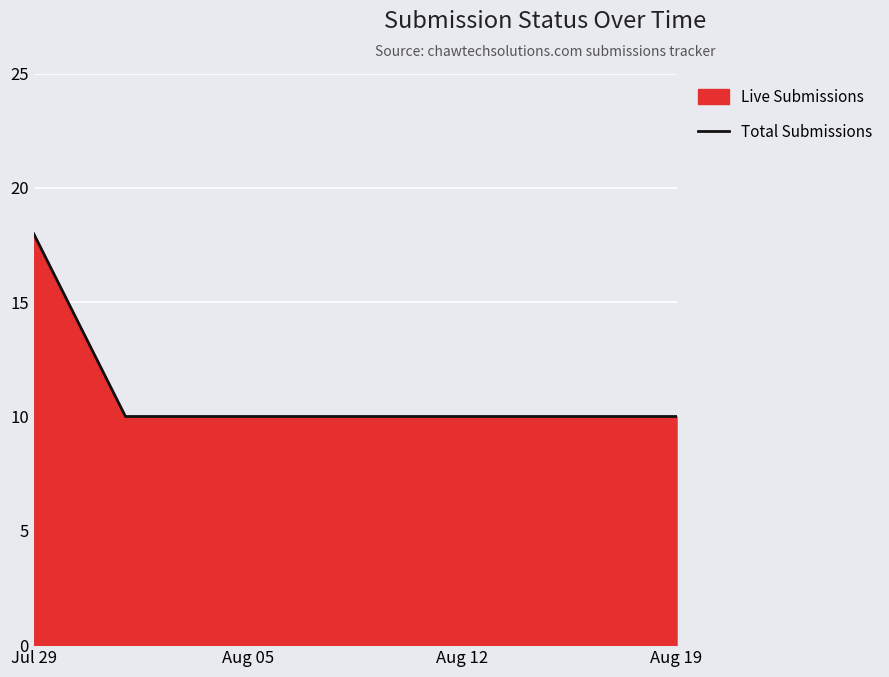

What is the greatest value displayed?

18